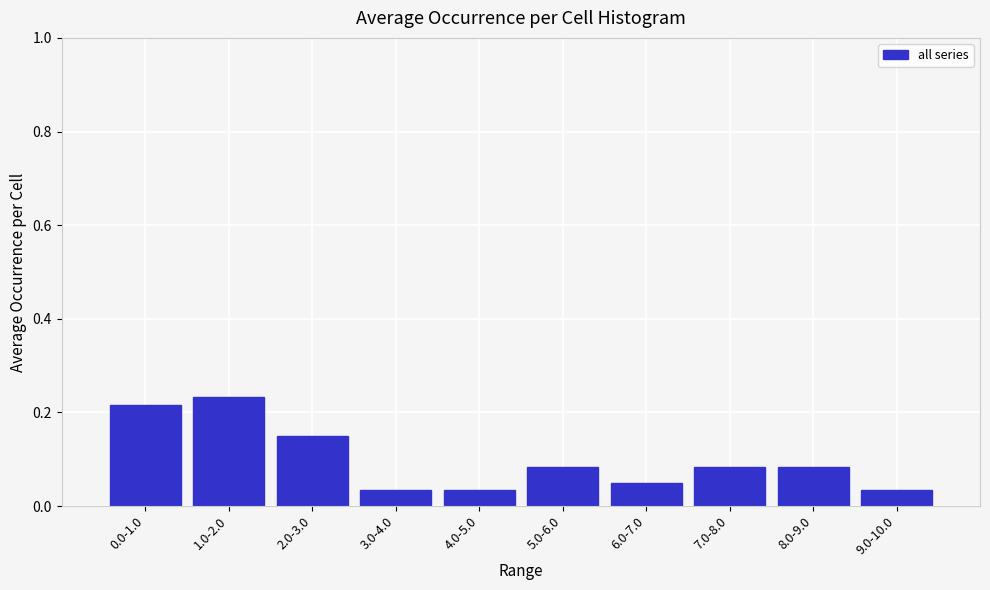

What is the sum of all values?

1.0